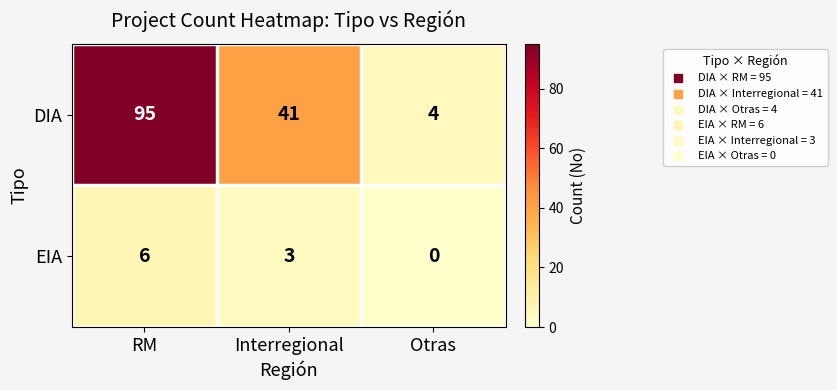

The DIA series shows 4 at Otras. True or false?

True